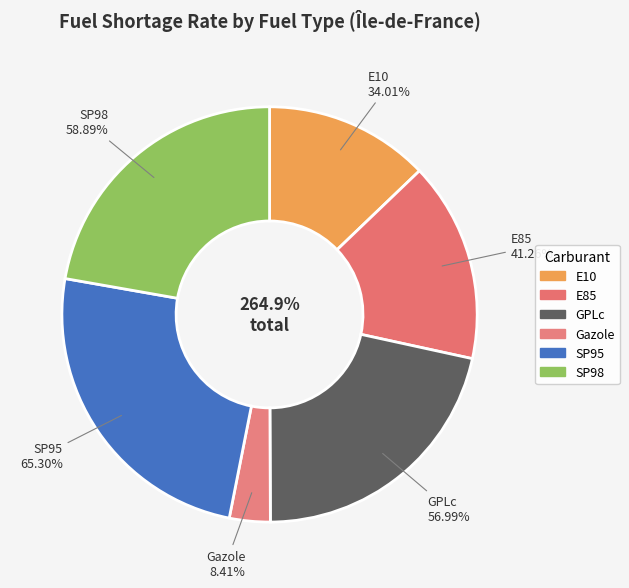

To the nearest percent, what portion does SP95 represent?

25%